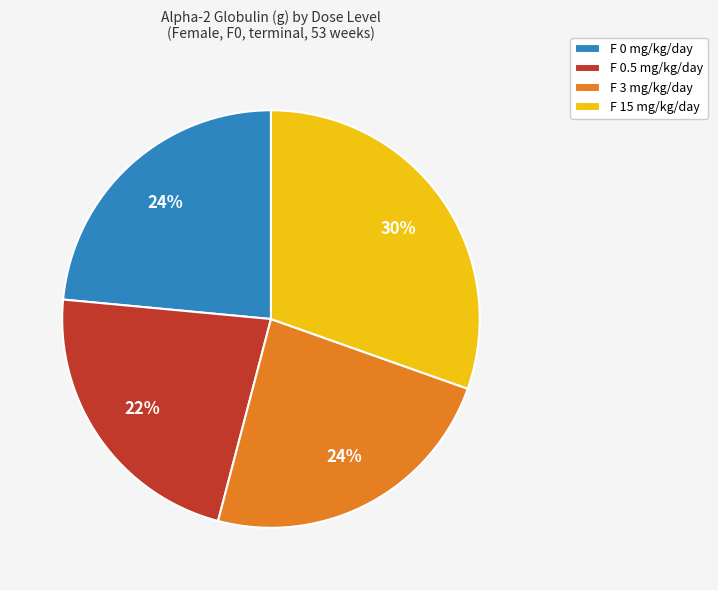

Is F 0 mg/kg/day the majority of the pie?

No